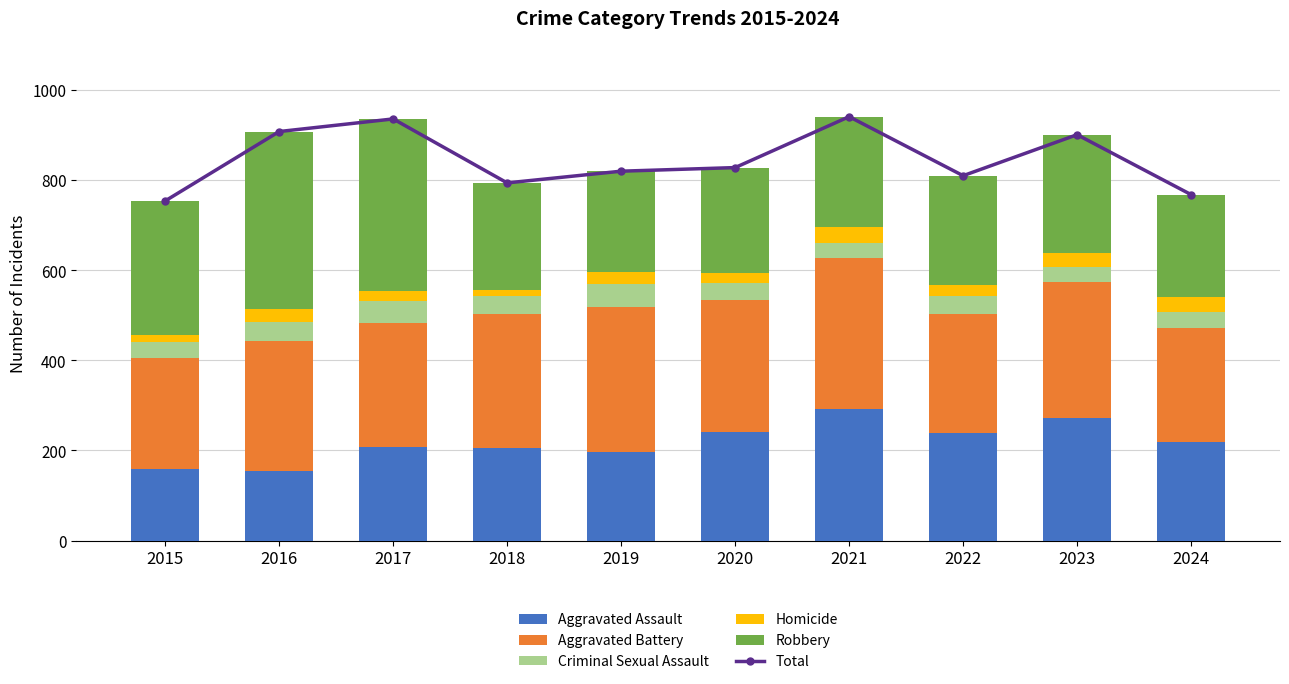

What is the value of the Criminal Sexual Assault bar at the 6th from the left?

36